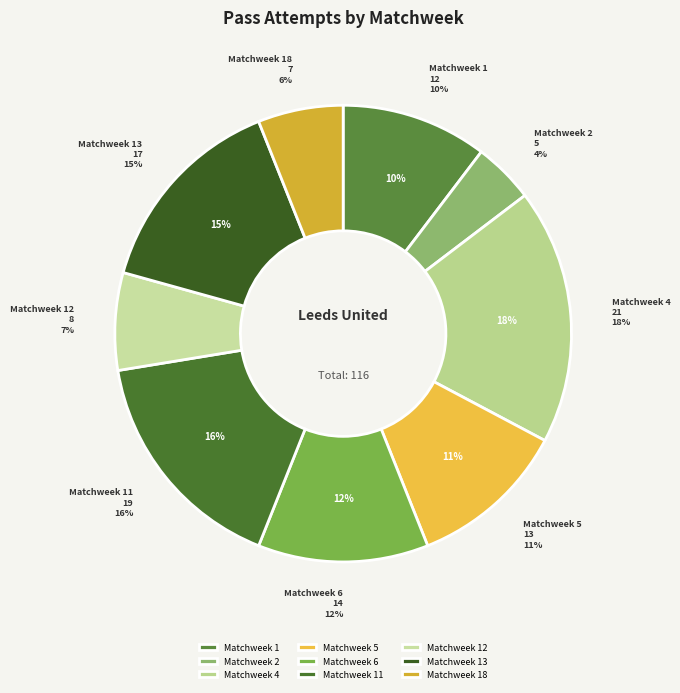

Rank the categories by value from lowest to highest.

Matchweek 2, Matchweek 18, Matchweek 12, Matchweek 1, Matchweek 5, Matchweek 6, Matchweek 13, Matchweek 11, Matchweek 4